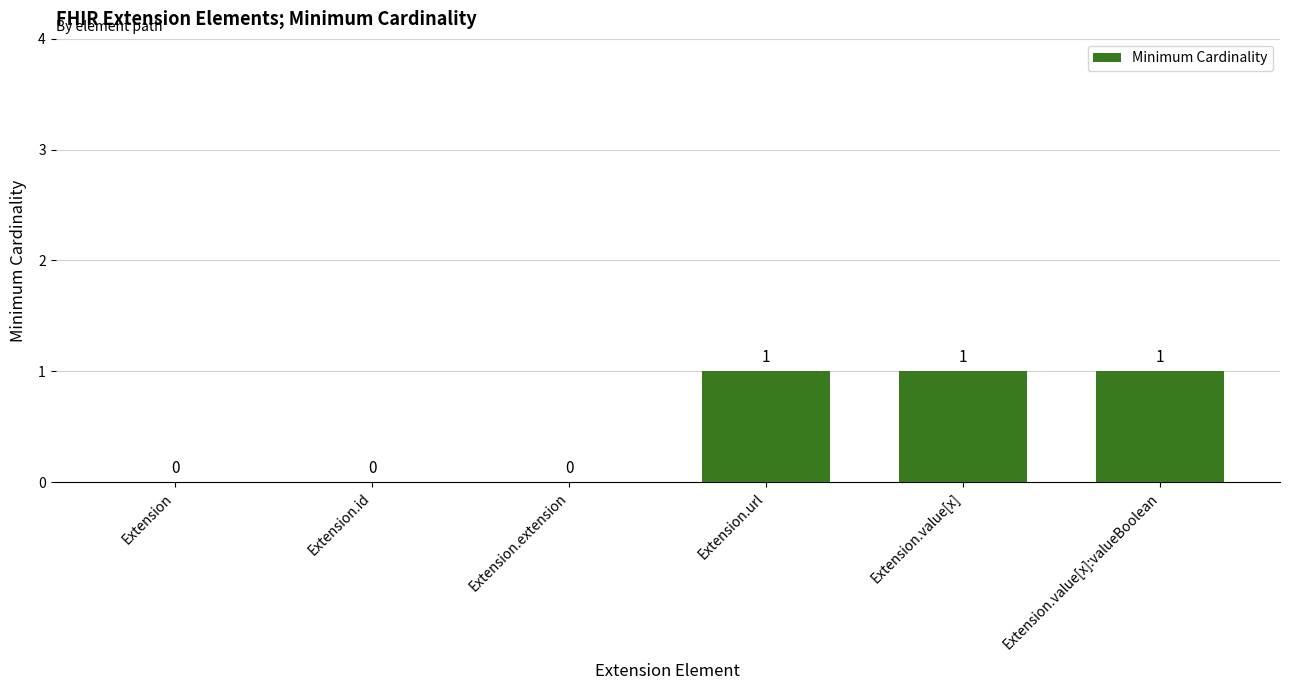

Are the bars horizontal?

No